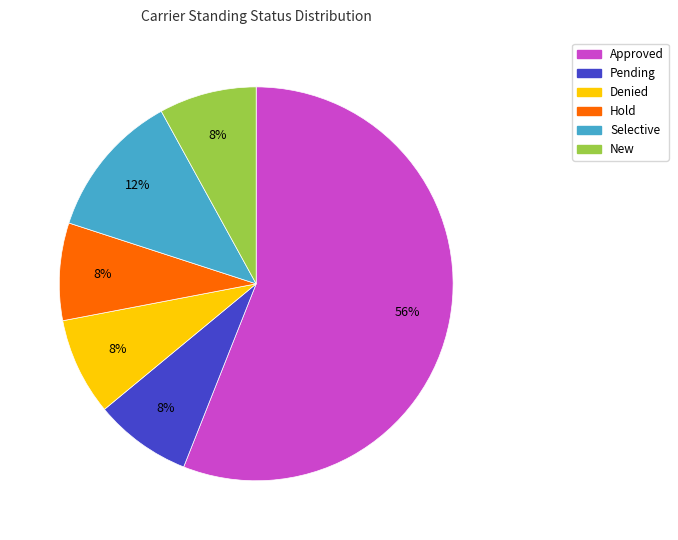

How many slices are in this pie chart?

6